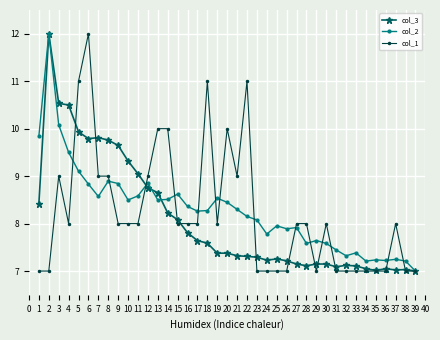

Count the number of data series in this chart.

3